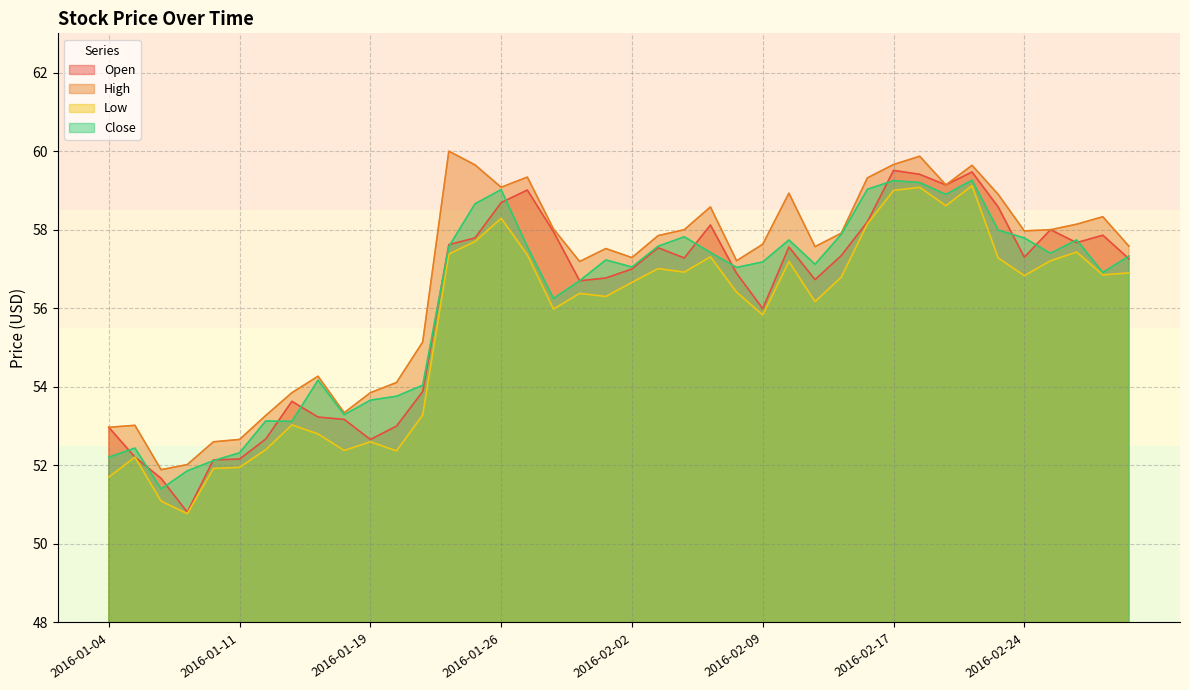

True or false: Low and Open cross at least once.

False